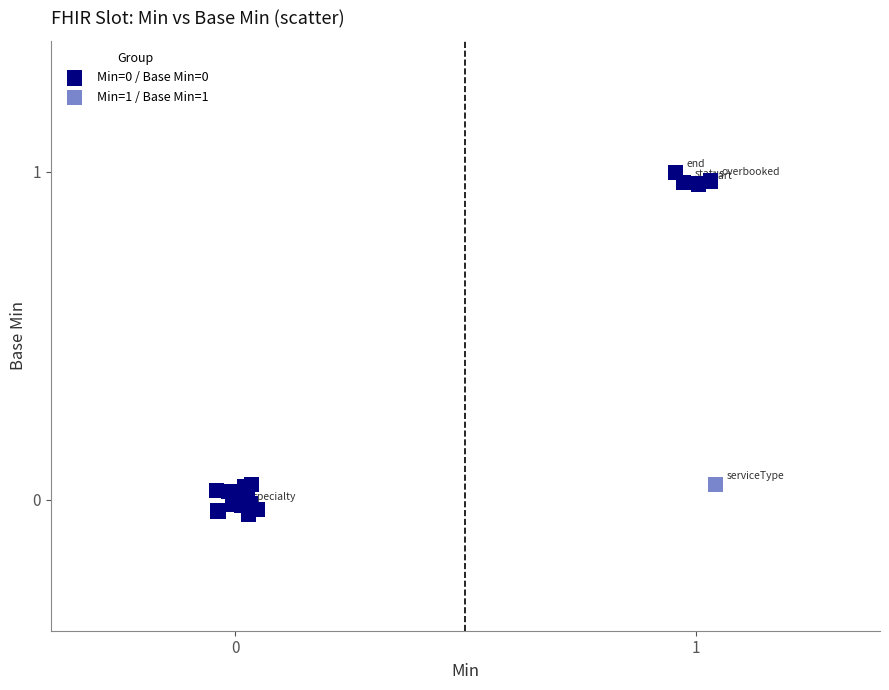

Which series contains the highest Y value?

Min=1 / Base Min=1